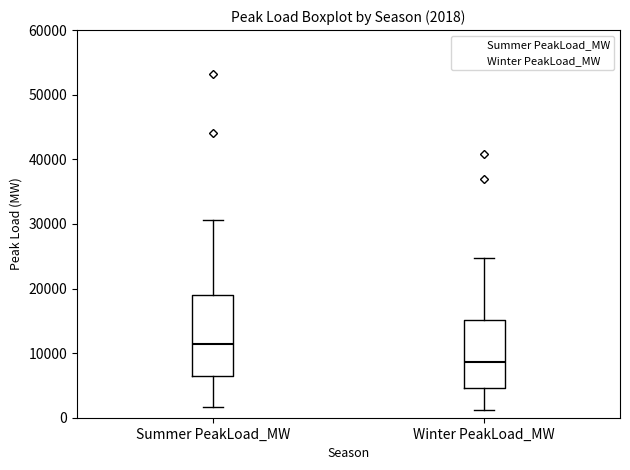

Comparing the boxes themselves (not the whiskers), which one is the tallest?

Summer PeakLoad_MW